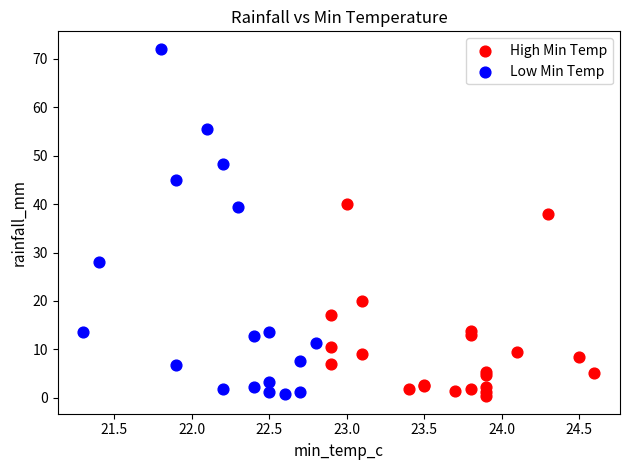

Which series has the widest spread of Y values?

Low Min Temp